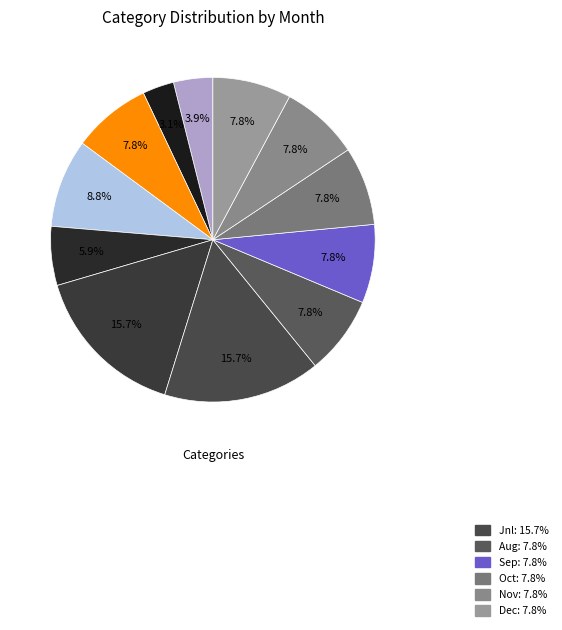

Count the number of slices in the pie.

12